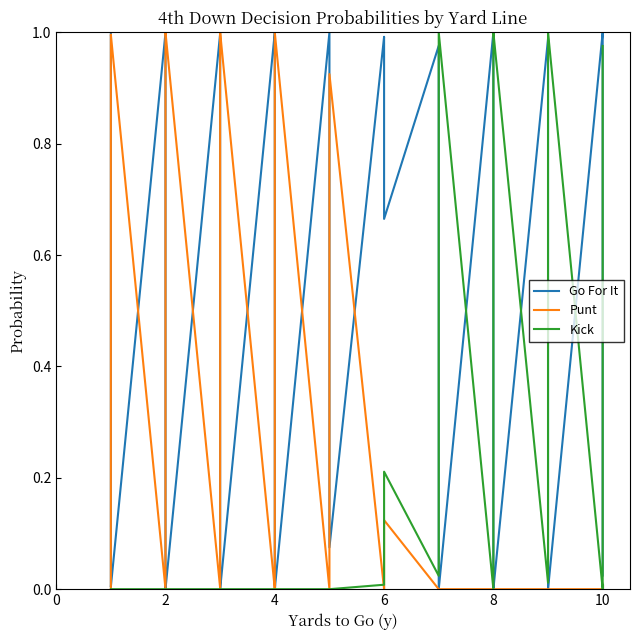

What are all the series names shown in the legend?

Go For It, Punt, Kick